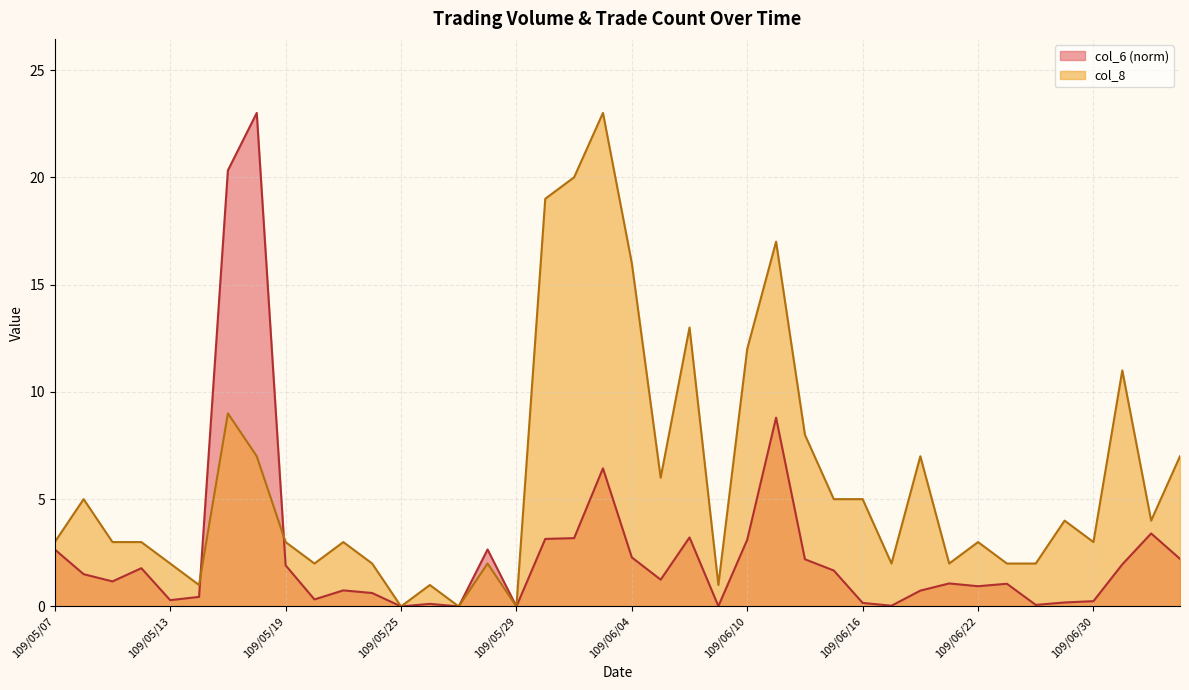

True or false: col_6 has a value of 0.2 at 109/05/13.

False